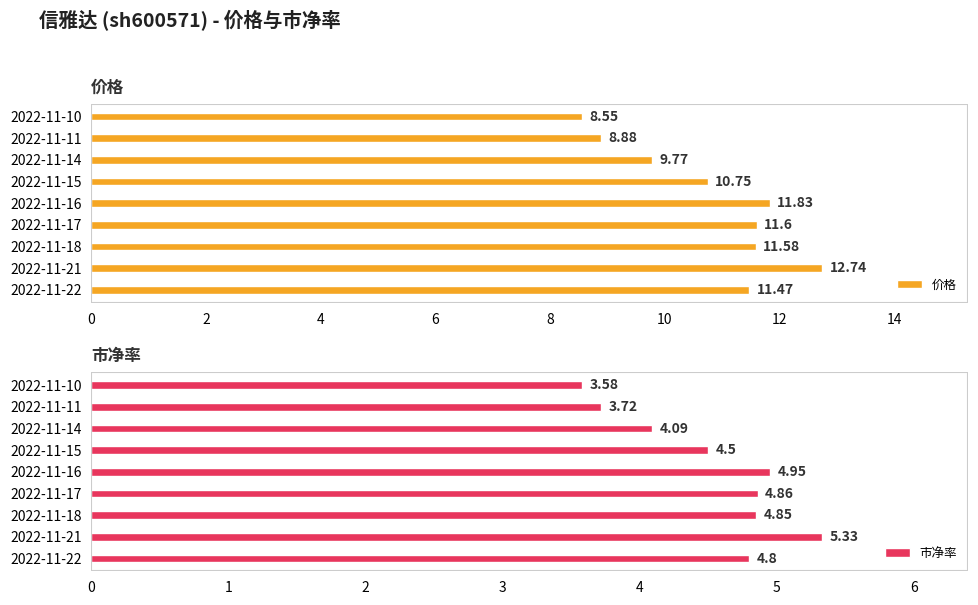

What is the sum of the 市净率 values at 2022-11-21 and 2022-11-11?

9.1